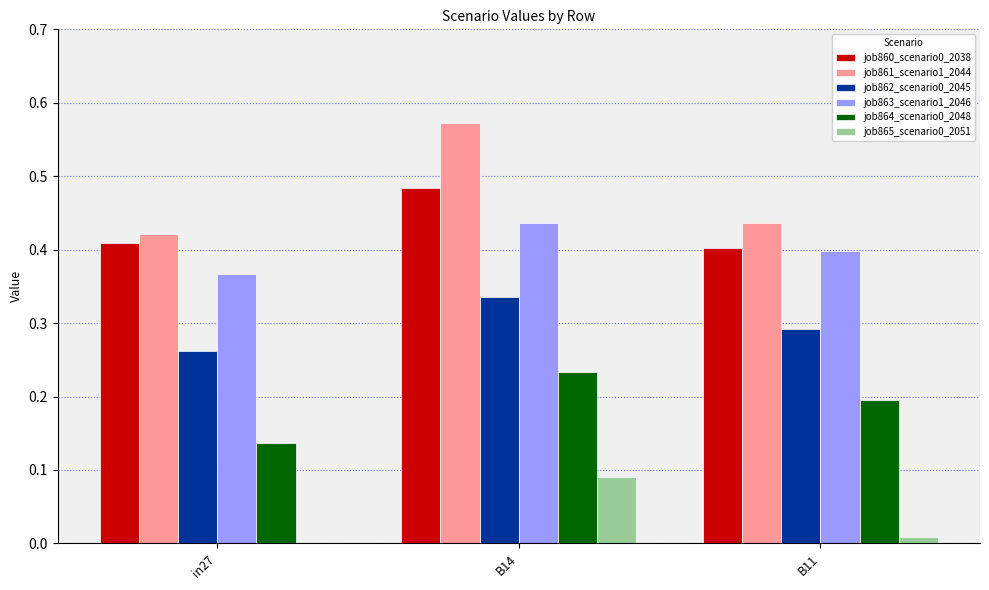

How many groups of bars are there?

3